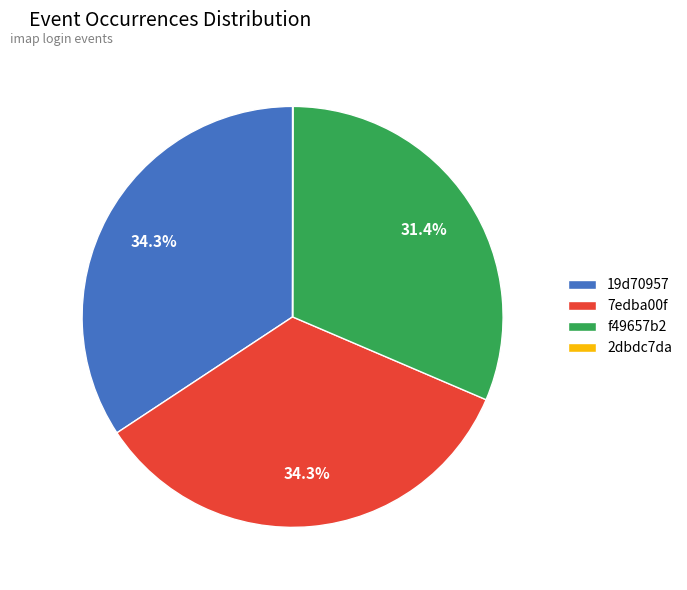

What percentage do f49657b2 and 19d70957 together represent?

65.7%